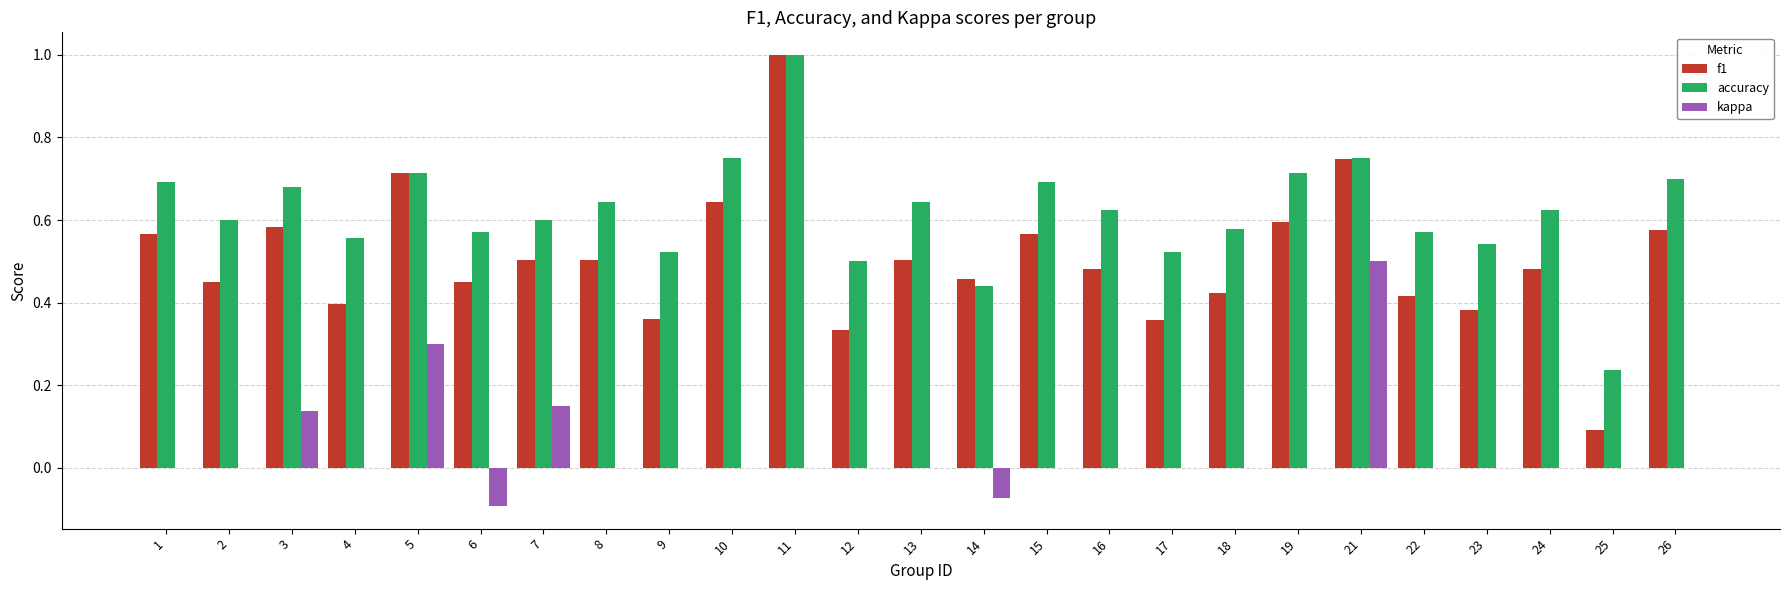

The f1 series shows 0.4 at 23. True or false?

True